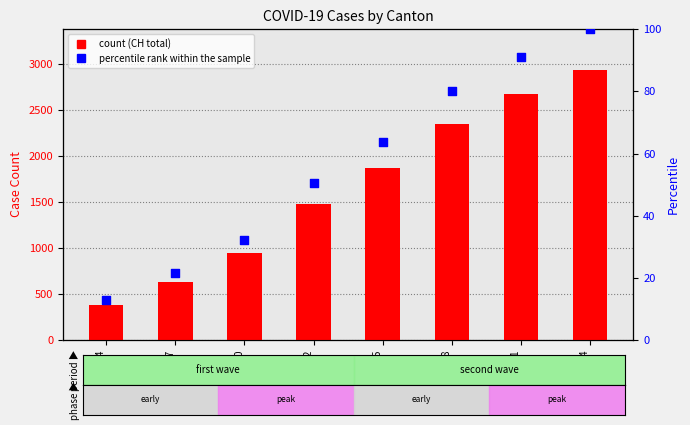

Which series has the widest spread of Y values?

CH (total)